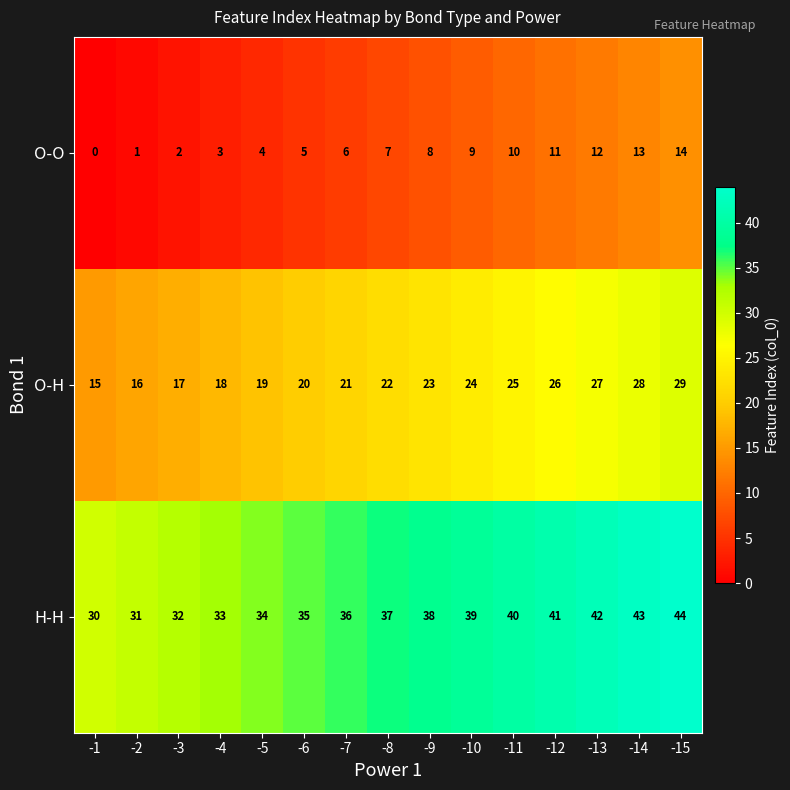

At -12, list the series in order from smallest to largest.

O-O, O-H, H-H